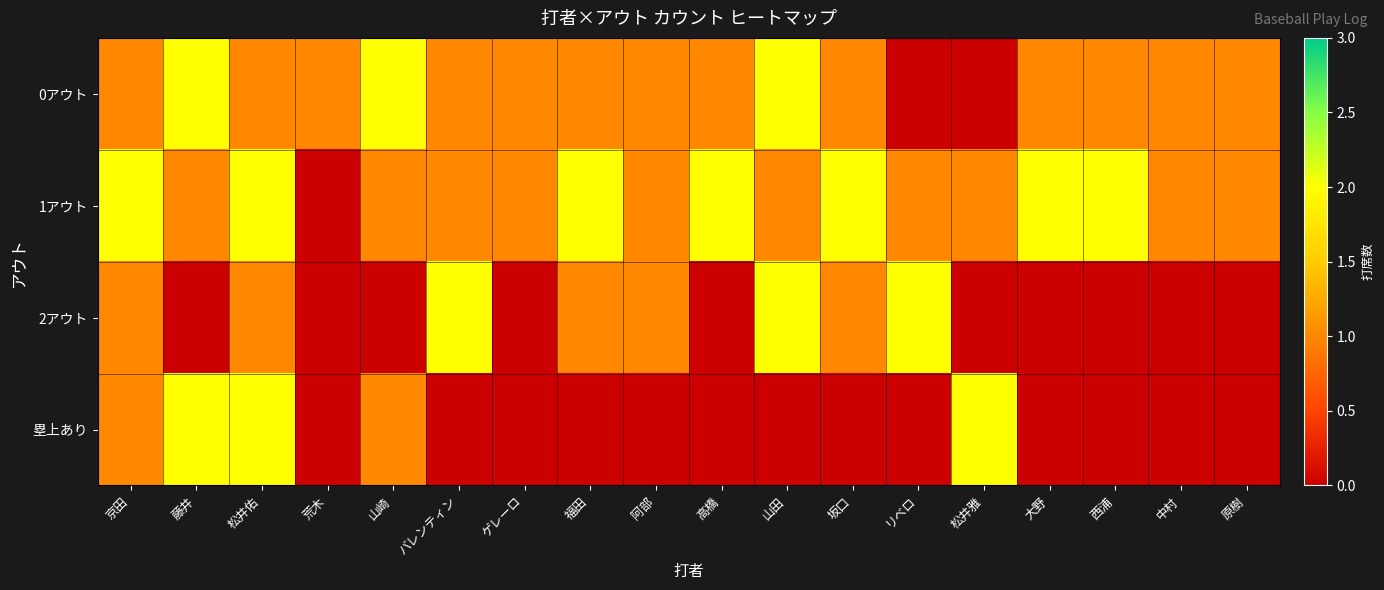

Rank the series by their average value, from lowest to highest.

塁上あり, 2アウト, 0アウト, 1アウト